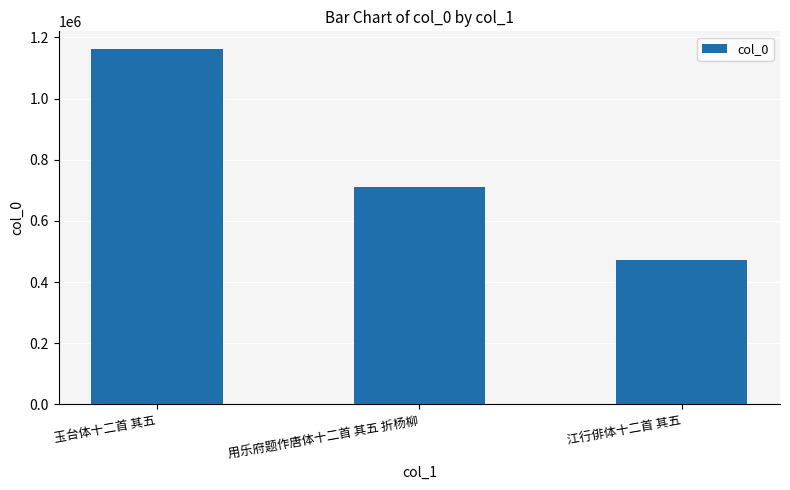

What is the value of the 1st bar from the left?

1161660